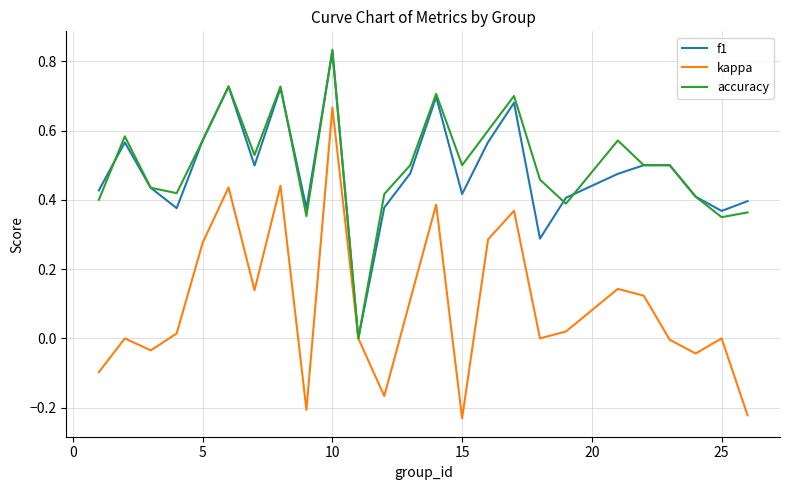

Which series has the widest spread of values?

kappa